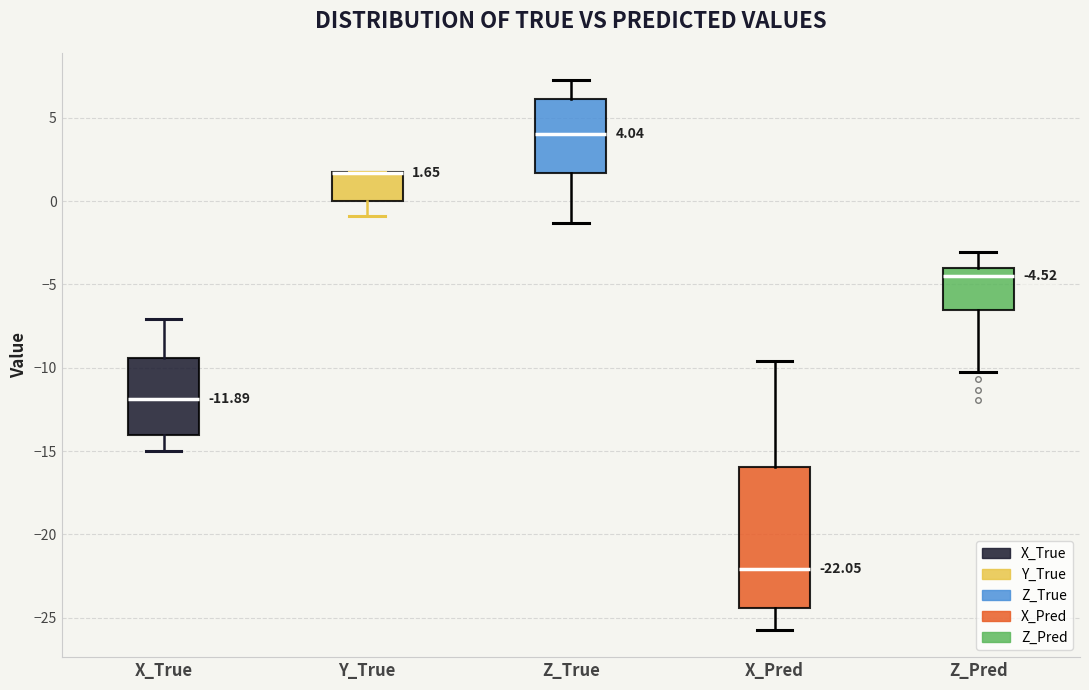

Comparing the boxes themselves (not the whiskers), which one is the tallest?

X_Pred